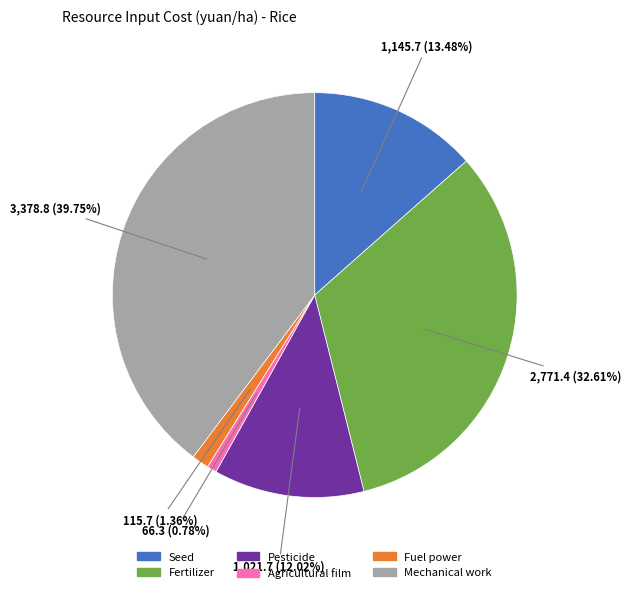

How many segments does this pie chart have?

6